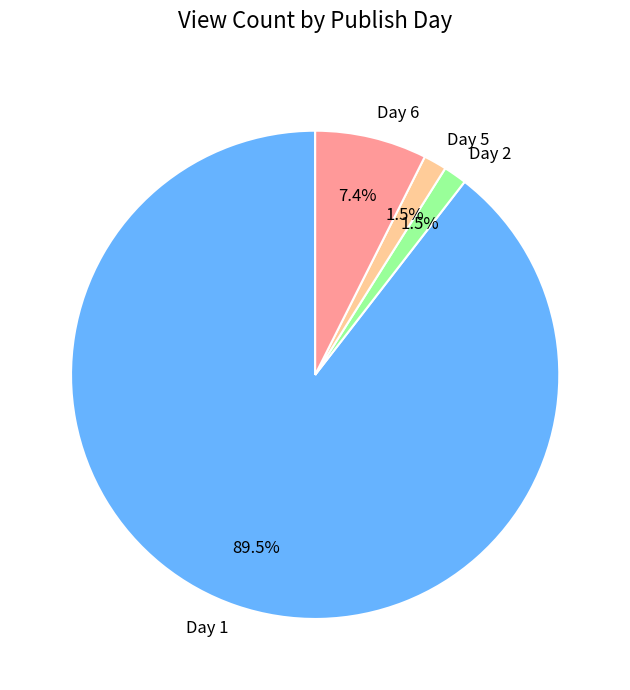

Which slice is the largest?

Day 1